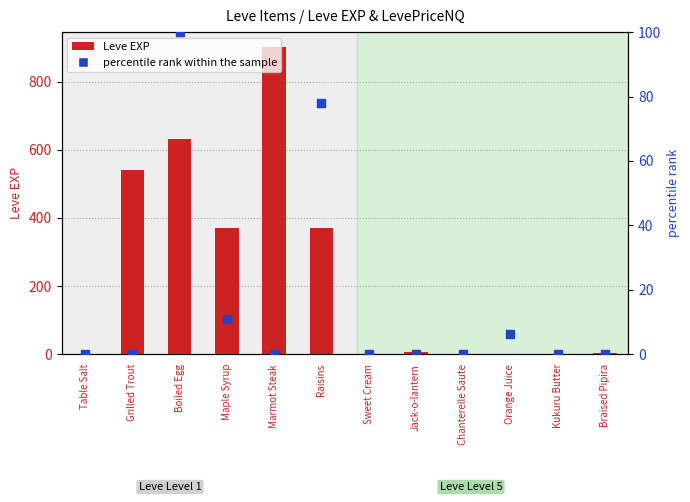

At how many categories does at least one series exceed 233?

5